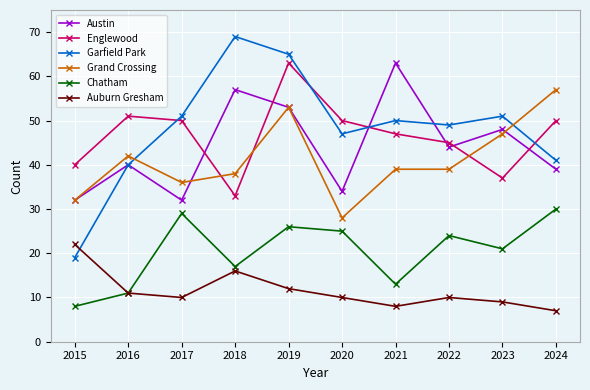

What is the minimum value shown in the chart?

7